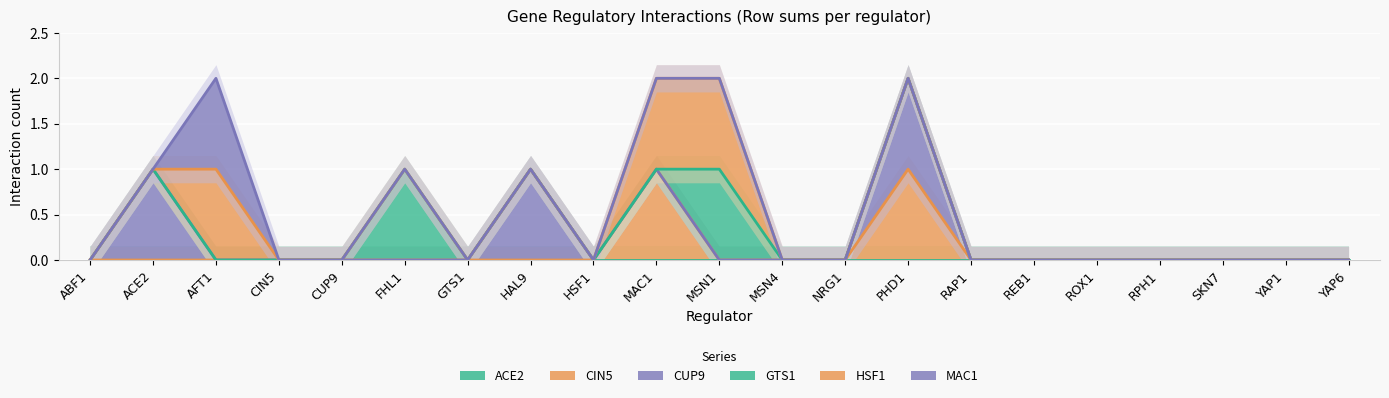

True or false: MAC1 and HSF1 intersect in this chart.

False